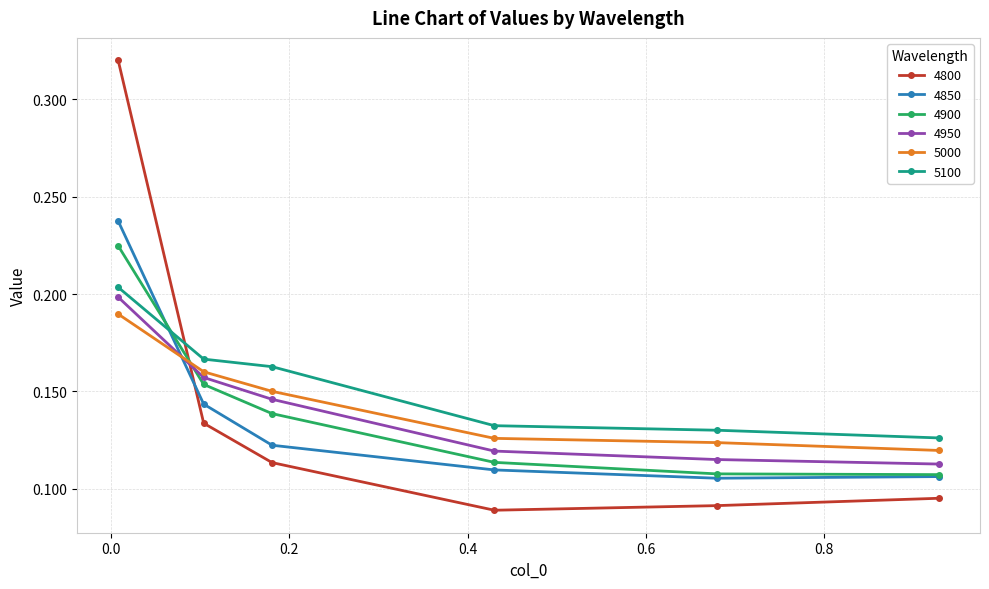

Which series has the largest total across all categories?

5100